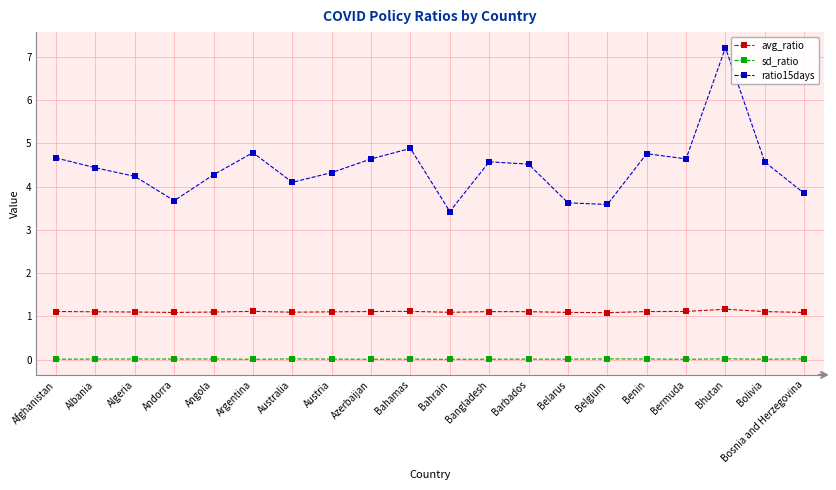

The ratio15days series shows 2.0 at Bahrain. True or false?

False